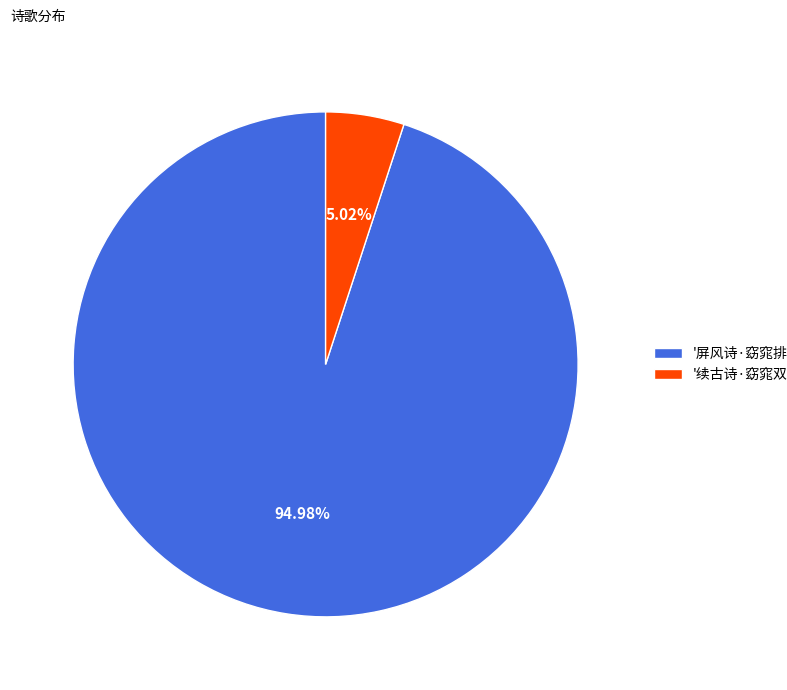

Do '屏风诗·窈窕排丹闼' and '续古诗·窈窕双鬟女' together represent more than half of the pie?

Yes